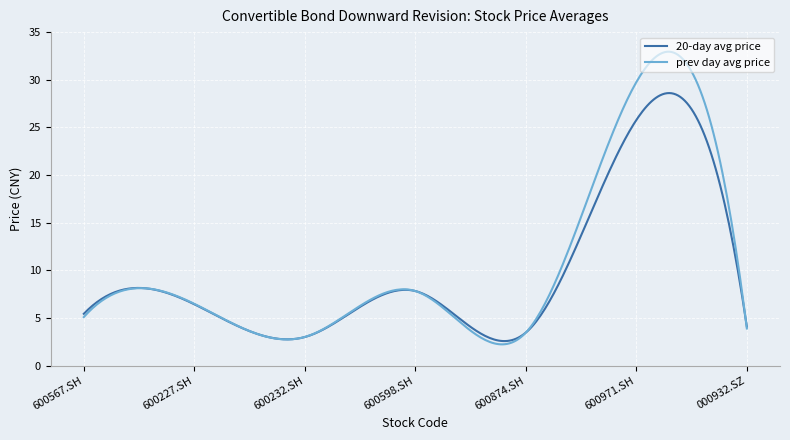

Rank the series by their maximum value, from lowest to highest.

20-day avg price, prev day avg price